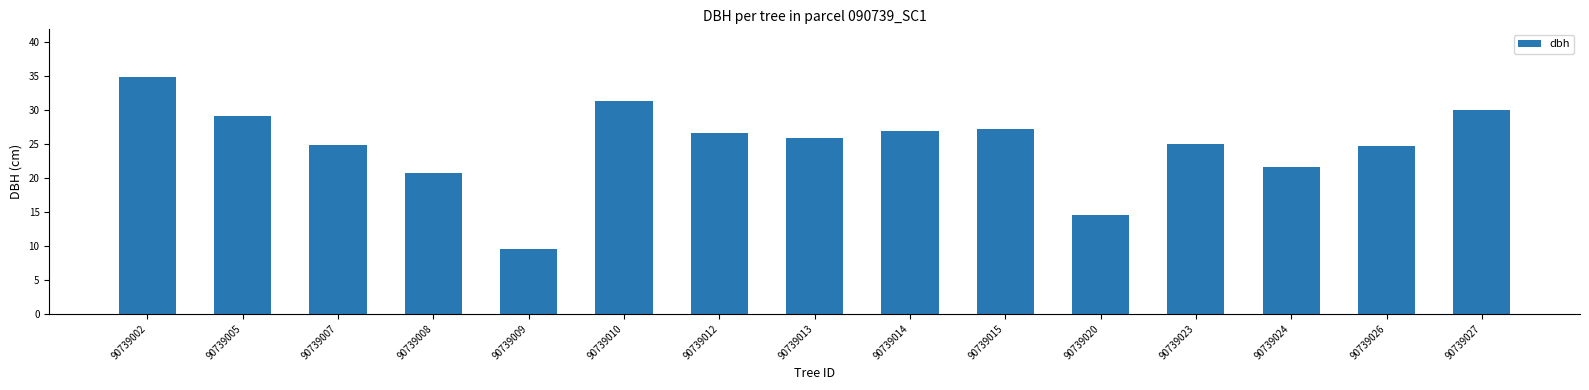

The value at 90739020 is 14.6. True or false?

True